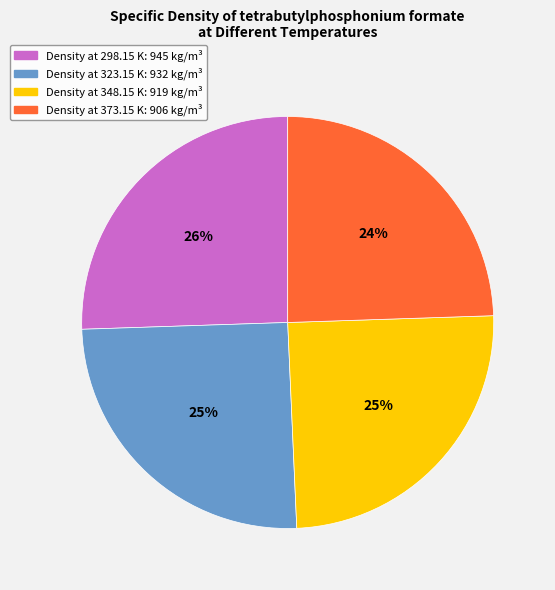

To the nearest percent, what is the average slice percentage?

25%